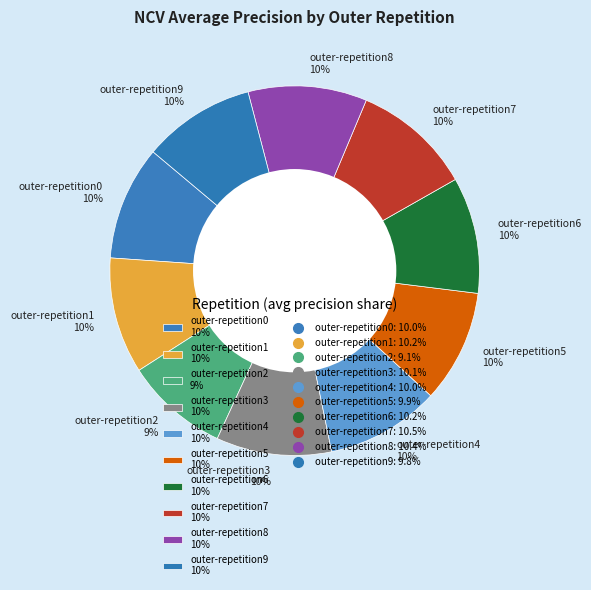

The outer-repetition1 slice represents 10% of the pie. True or false?

True